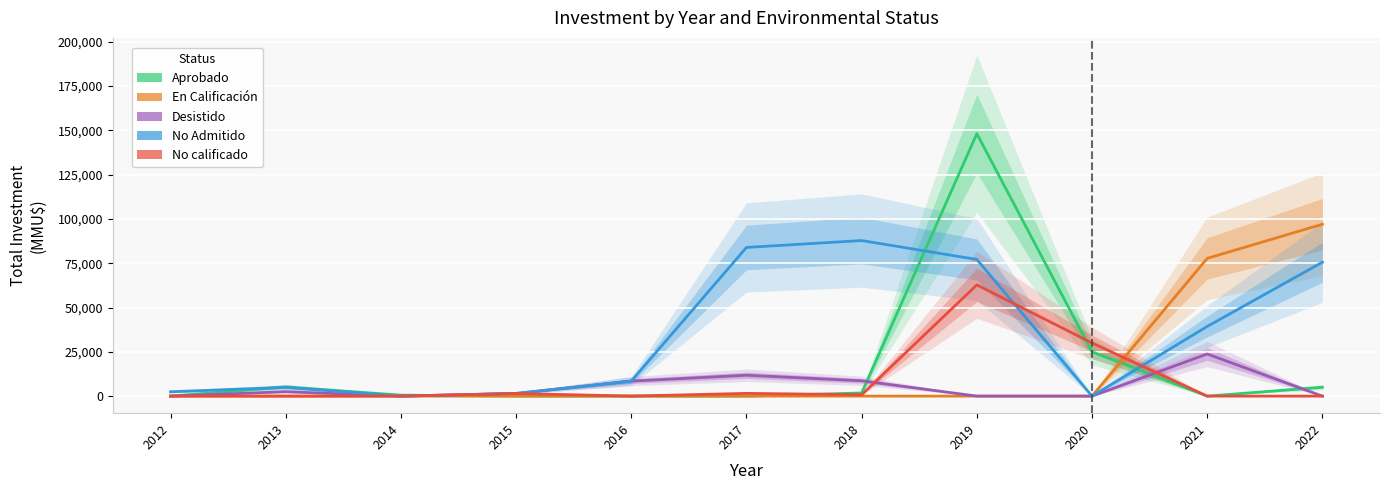

What is the difference between the maximum and minimum values in the Desistido series?

23788